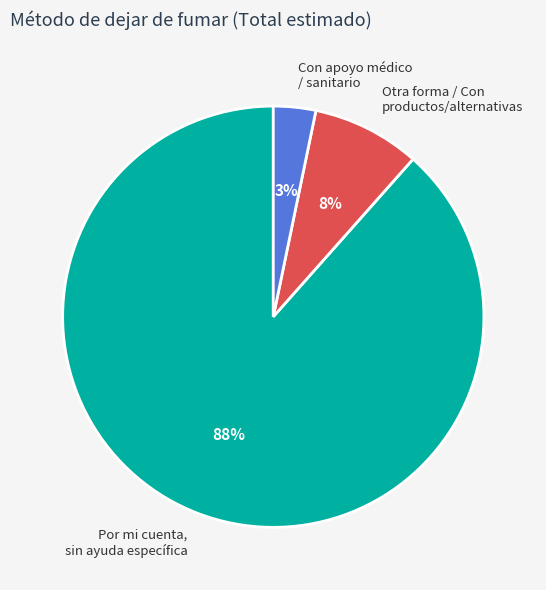

Does Por mi cuenta, sin ayuda específica represent more than half of the total?

Yes